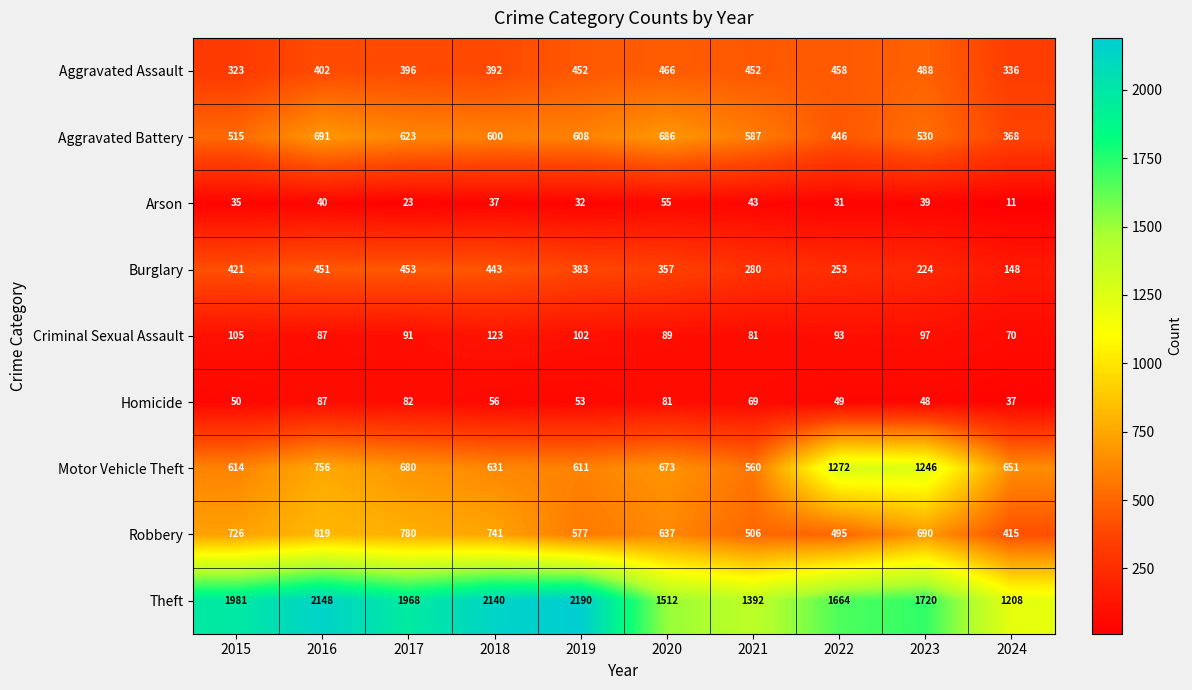

Which series has the largest total across all categories?

Theft